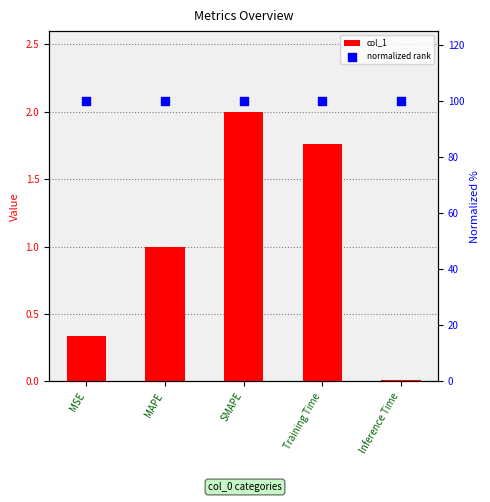

What is the total value across all series at MAPE?

101.0